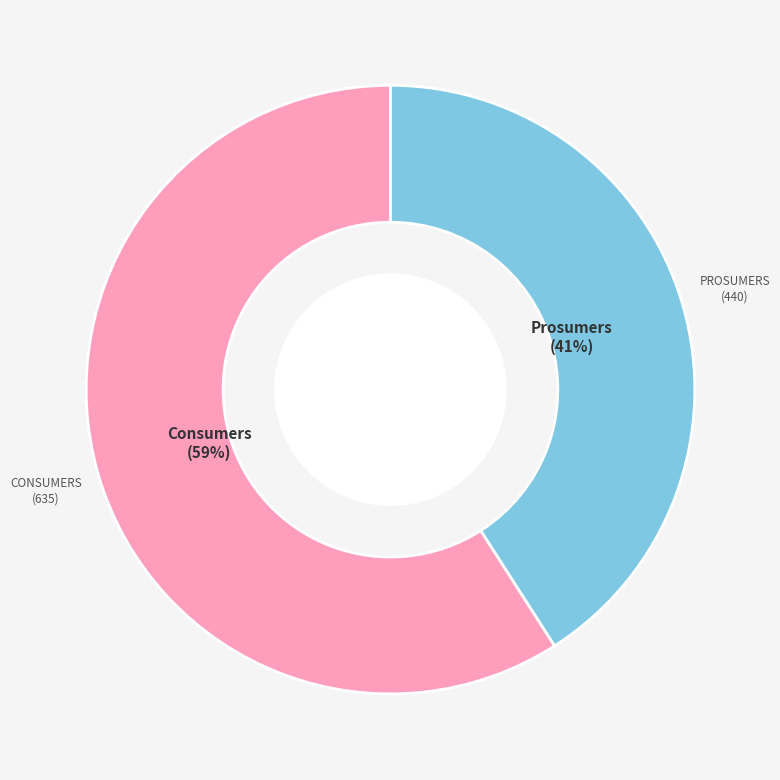

How many slices are in this pie chart?

2